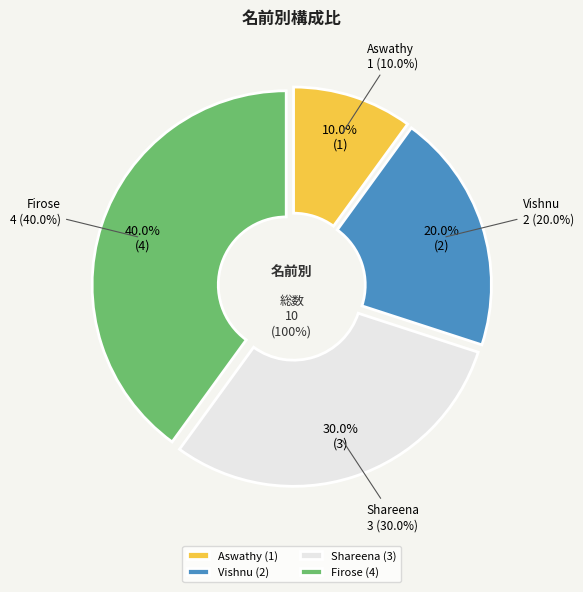

To the nearest percent, what portion does Firose represent?

40%